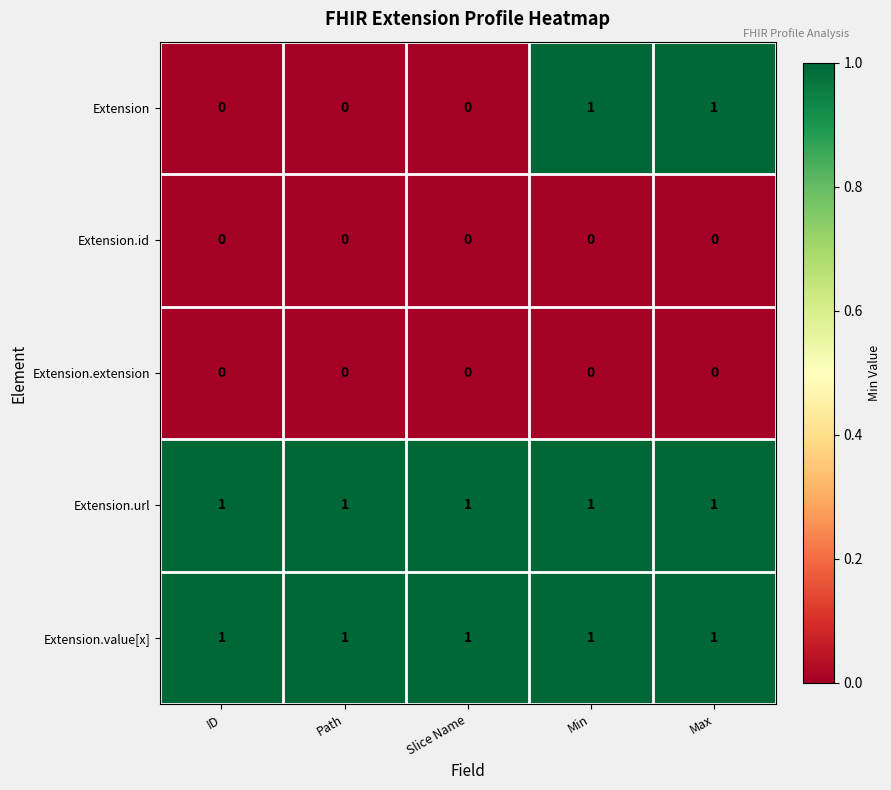

Which series has the widest spread of values?

Extension